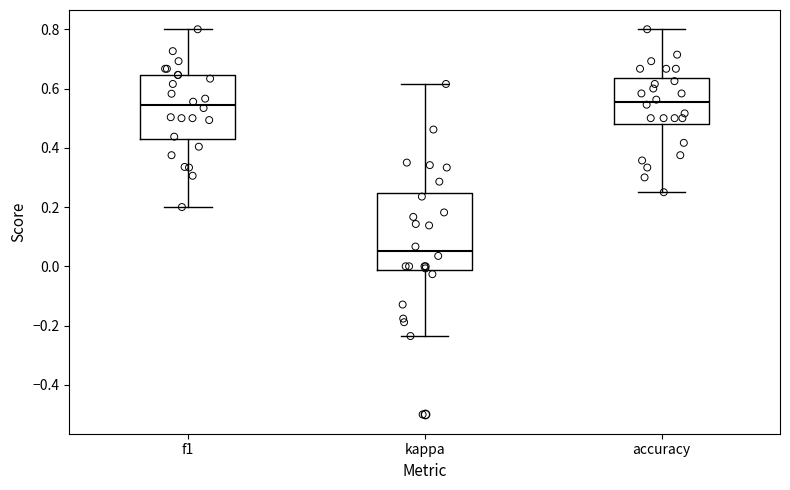

Reading left to right, transcribe this box plot: for each box, give where its median line is, the range the box spans, and where its two whiskers end, as read against the y-axis. The values are not printed on the chart, so give them approximately, as read against the axis.

f1: median 0.54, box 0.42 to 0.64, whiskers 0.20 to 0.80
kappa: median 0.06, box -0.02 to 0.24, whiskers -0.24 to 0.62
accuracy: median 0.56, box 0.48 to 0.64, whiskers 0.26 to 0.80